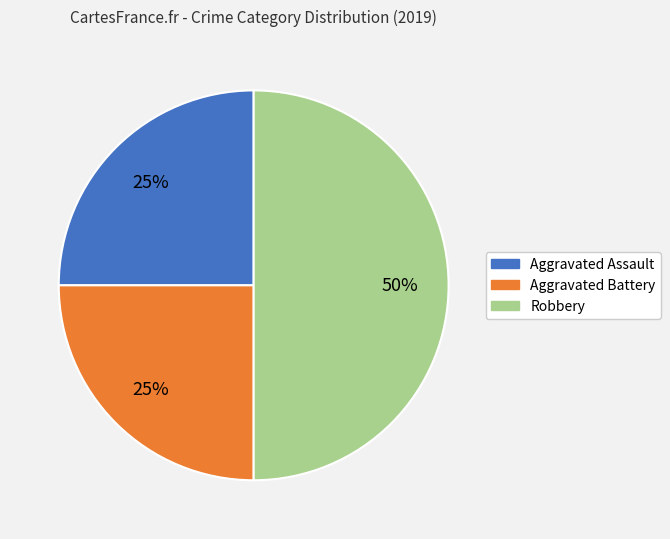

Combined, do Robbery and Aggravated Assault account for over 50%?

Yes